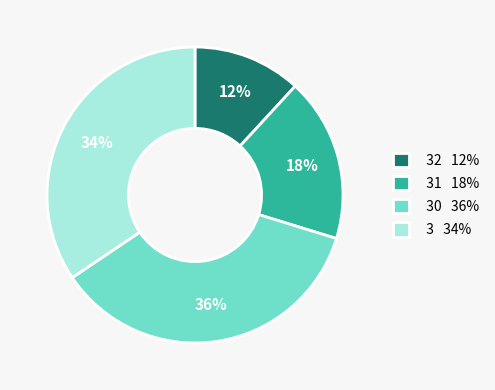

To the nearest percent, what portion does 31 18% represent?

18%